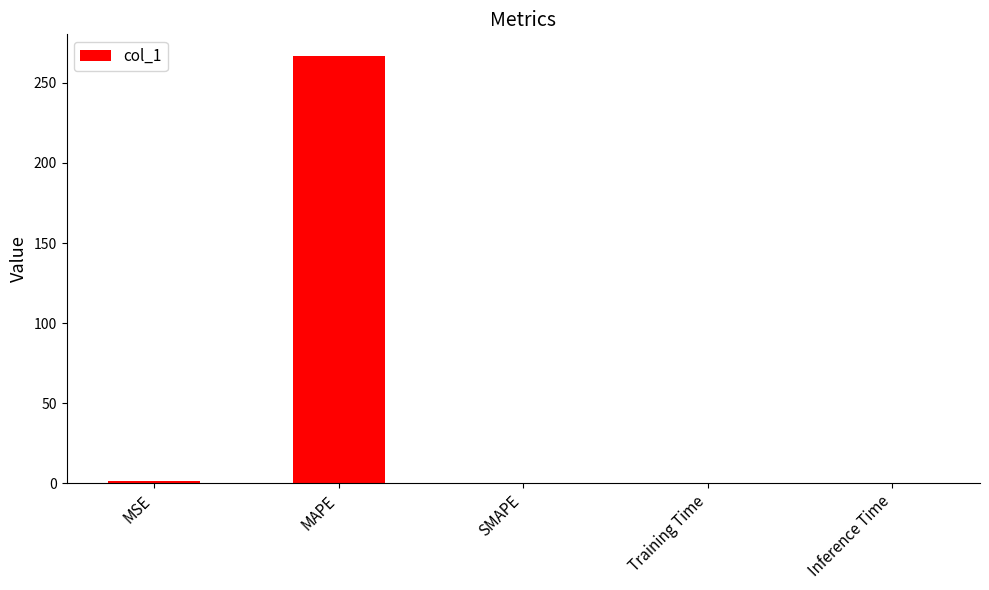

What is the sum of all values?

268.5